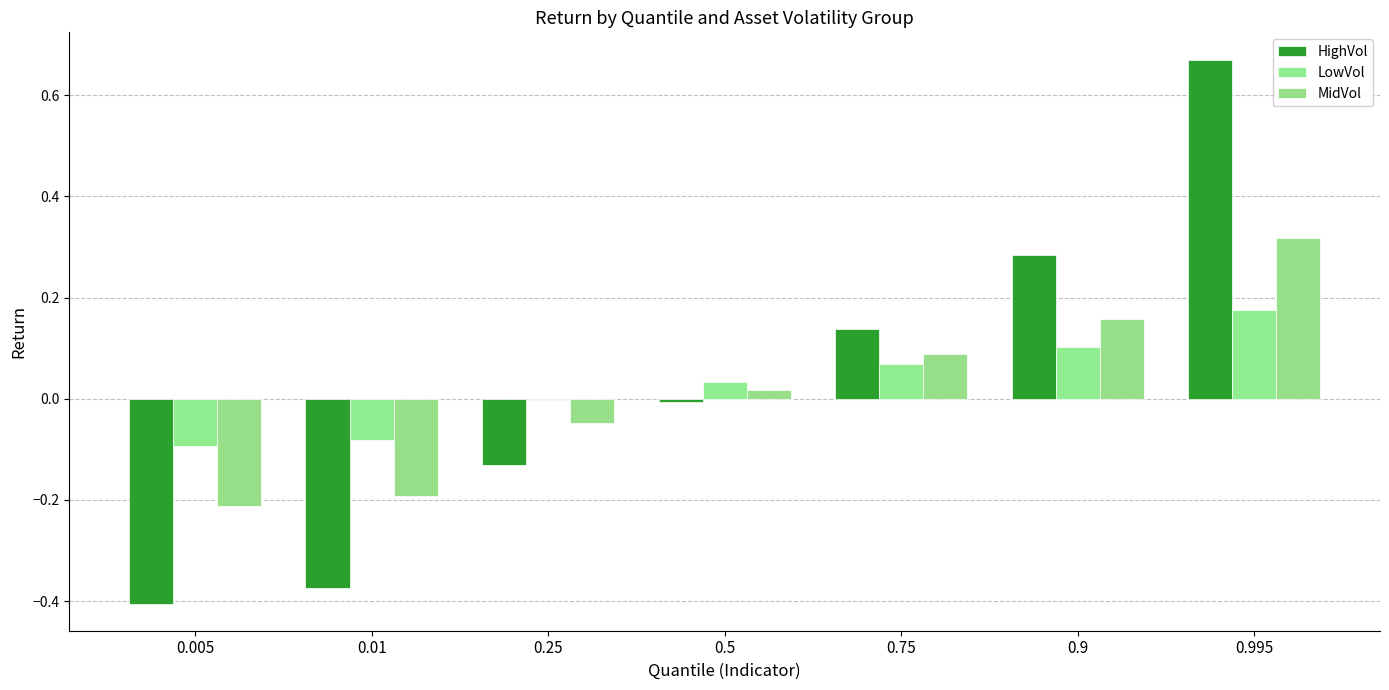

How many groups of bars are there?

7